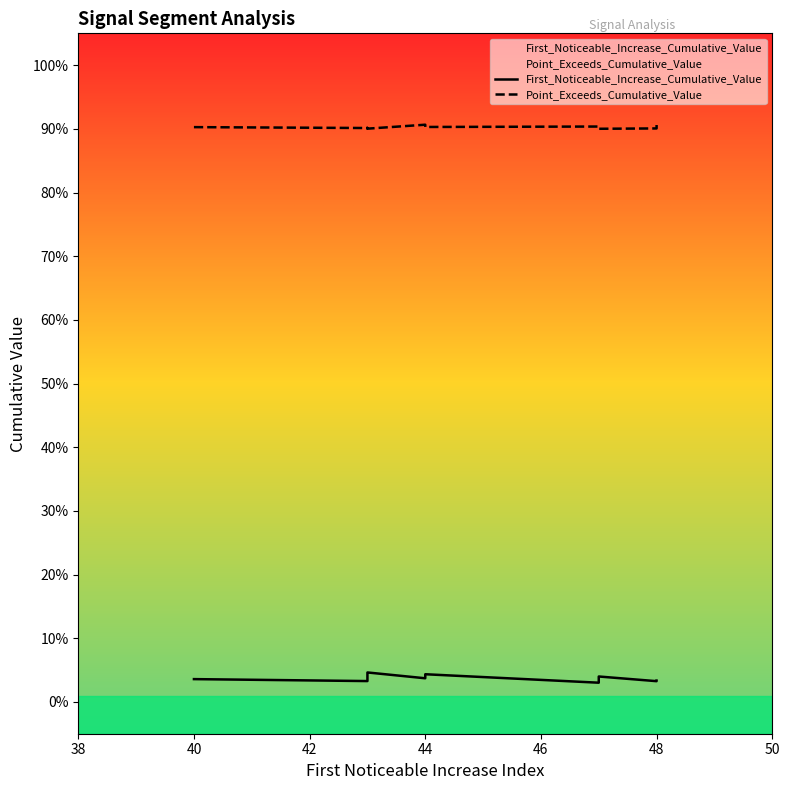

Reading left to right, what are all the values shown in this chart?

First_Noticeable_Increase_Cumulative_Value: 0.0	0.0	0.0	0.0	0.0	0.0	0.0	0.0	0.0	0.0
Point_Exceeds_Cumulative_Value: 0.9	0.9	0.9	0.9	0.9	0.9	0.9	0.9	0.9	0.9